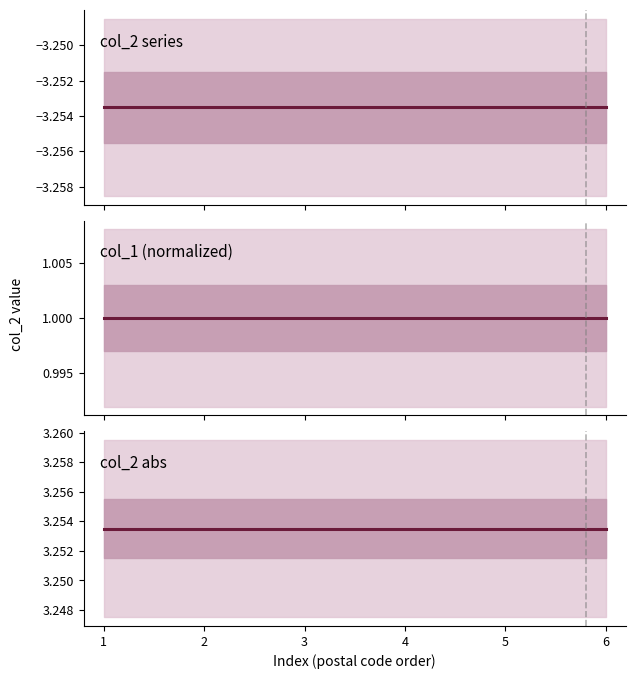

What is the lowest value of the col_1 (normalized) series?

1.0